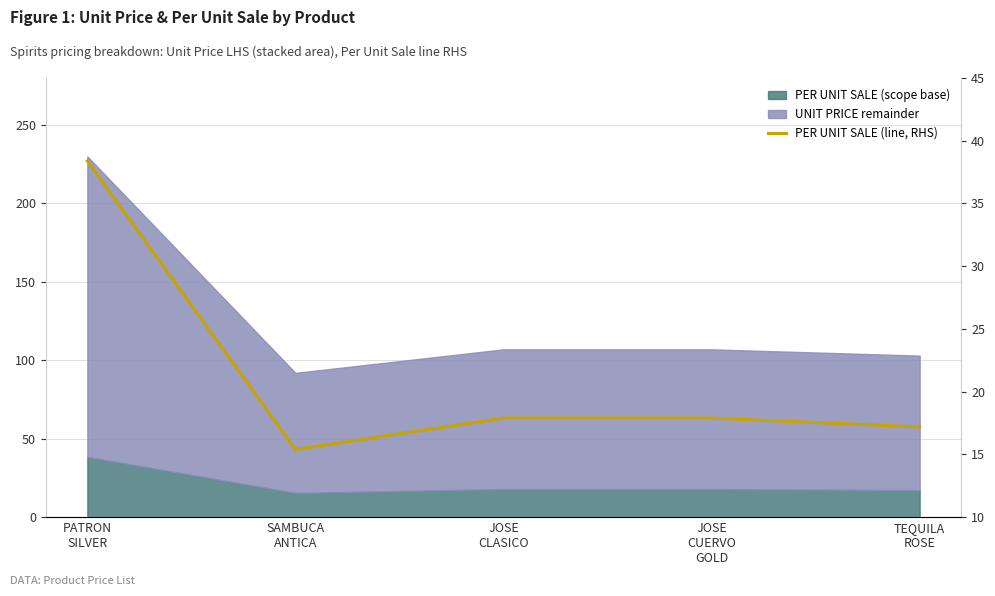

What is the minimum value shown in the chart?

15.4